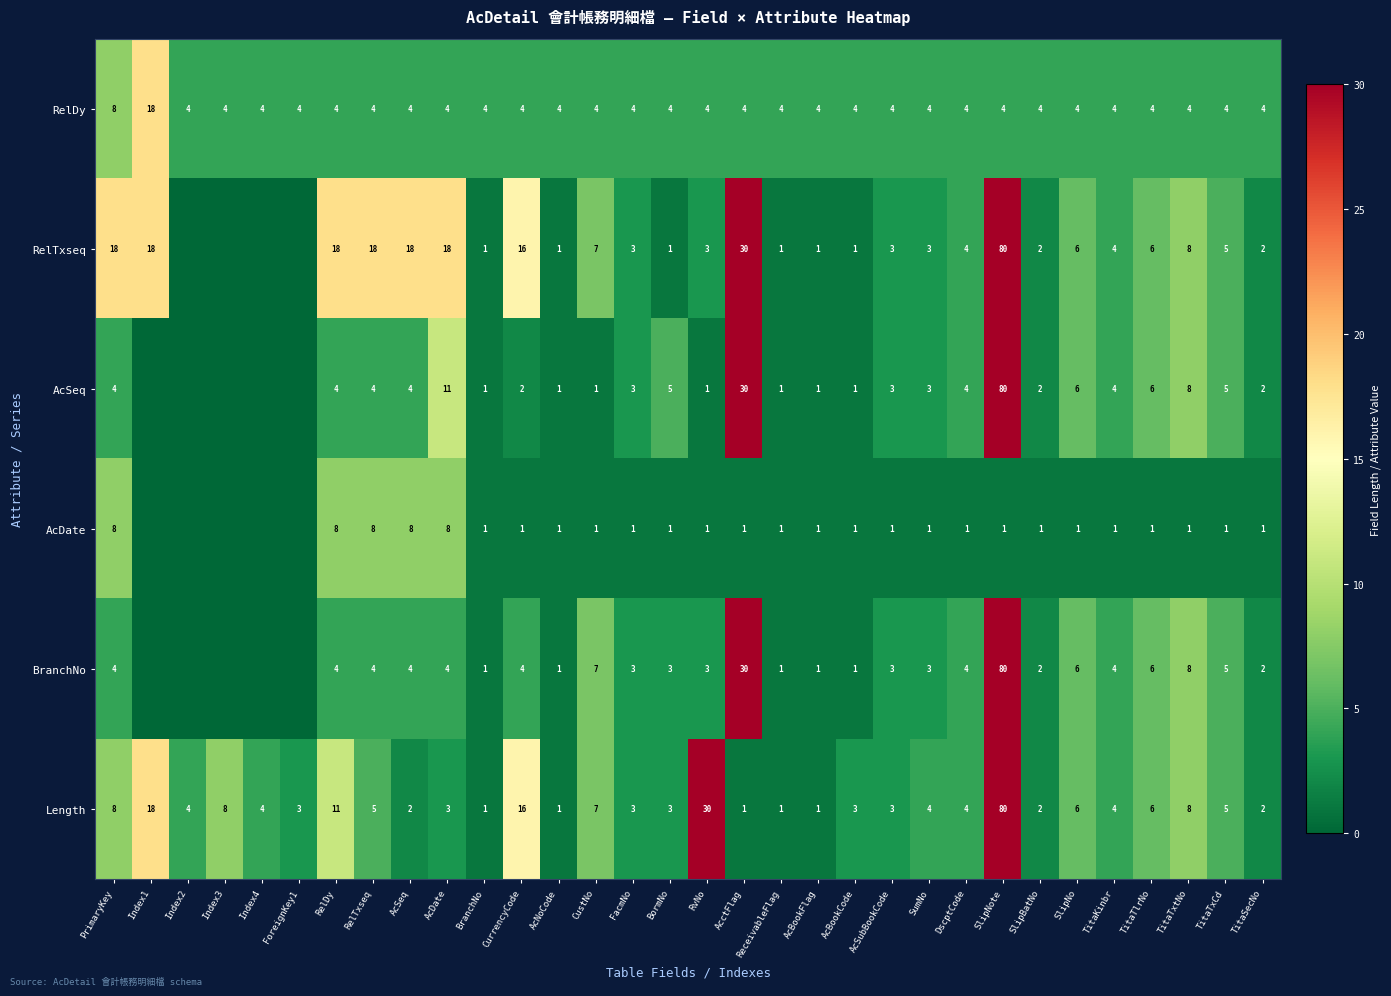

What is the sum of the BranchNo values at AcSeq and PrimaryKey?

8